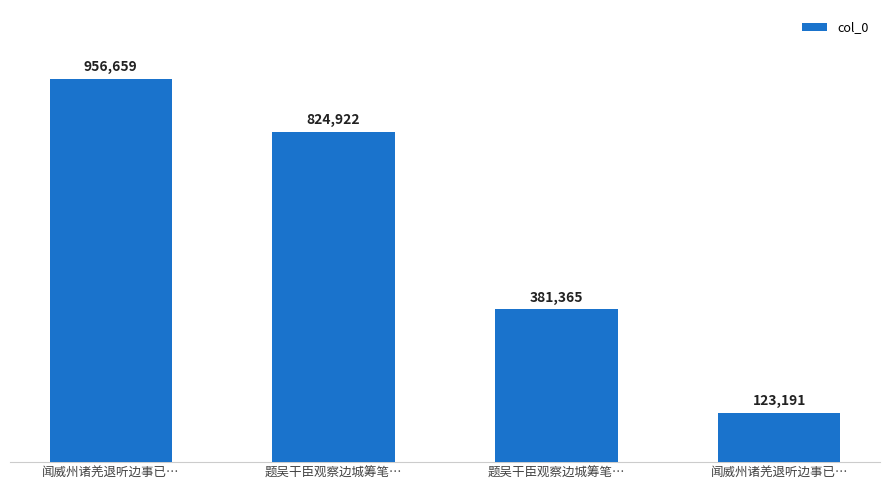

Does the chart contain any negative values?

No